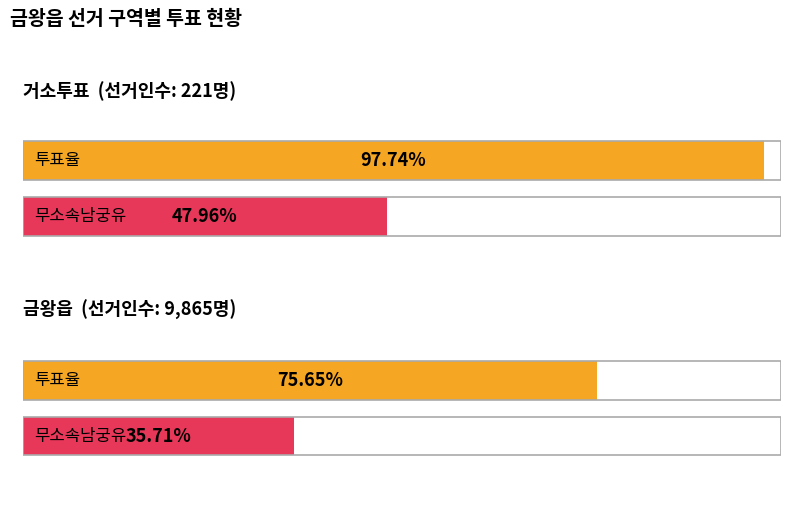

The value of 선거인수 at 거소투표 is 116. True or false?

False